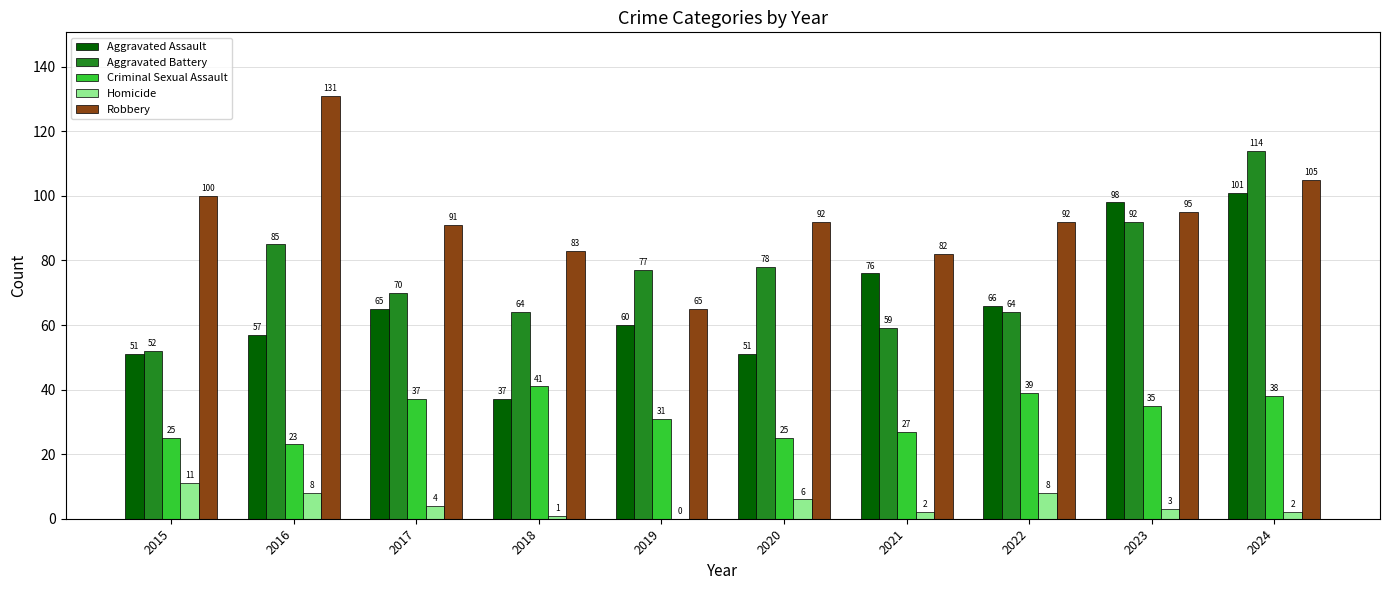

Where is Aggravated Assault nearest to the value 69?

2022